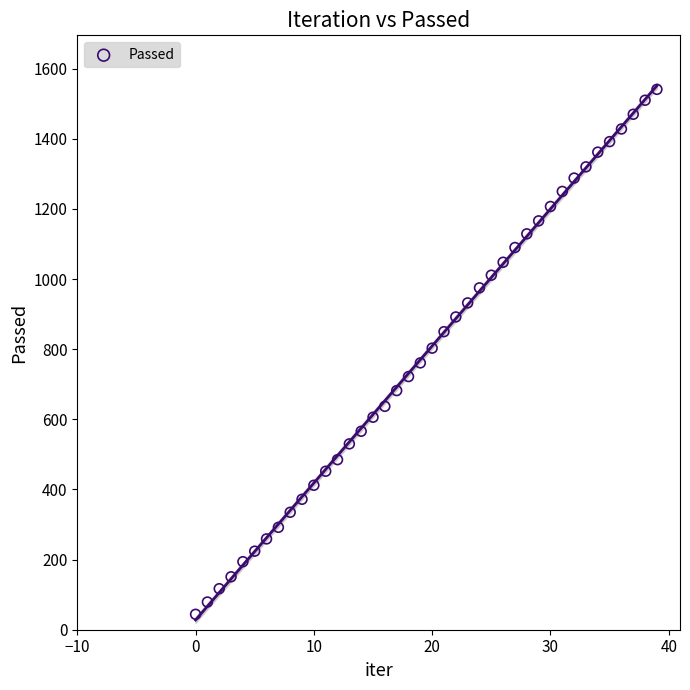

What is the range of Y values (max minus min)?

1497